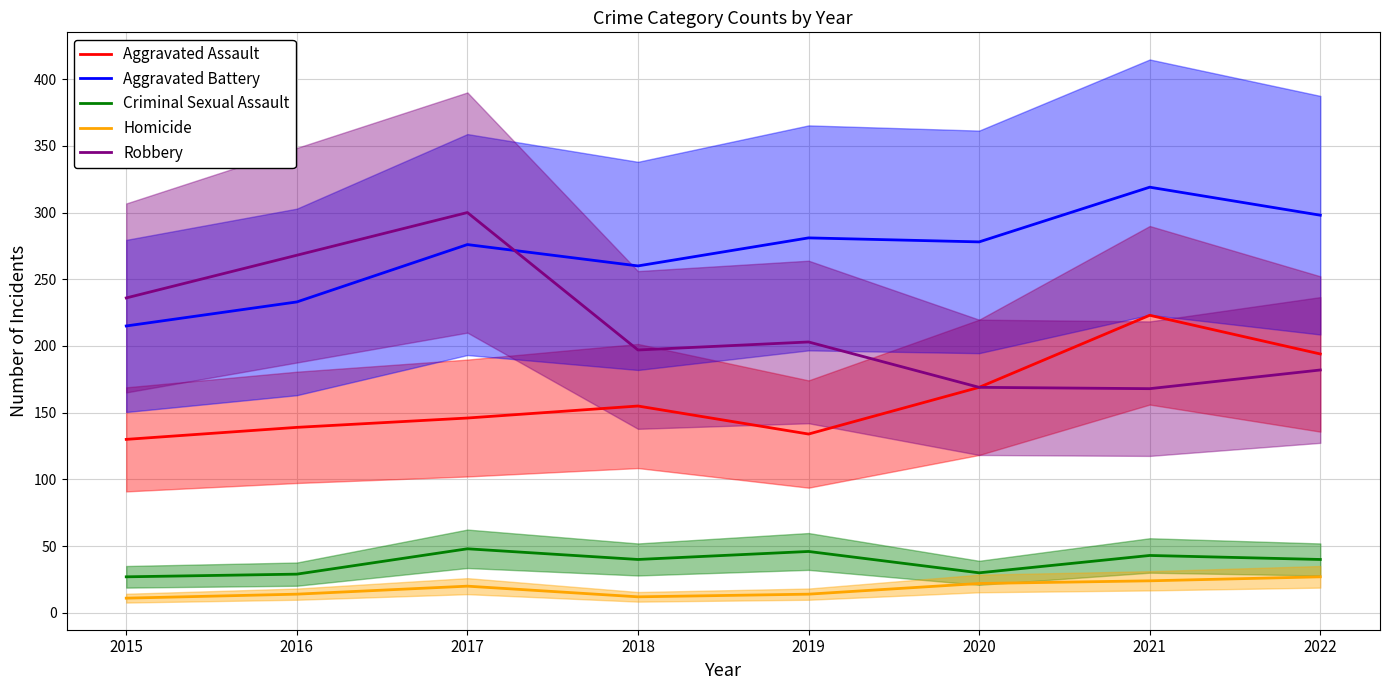

What is the sum of all Homicide values?

144